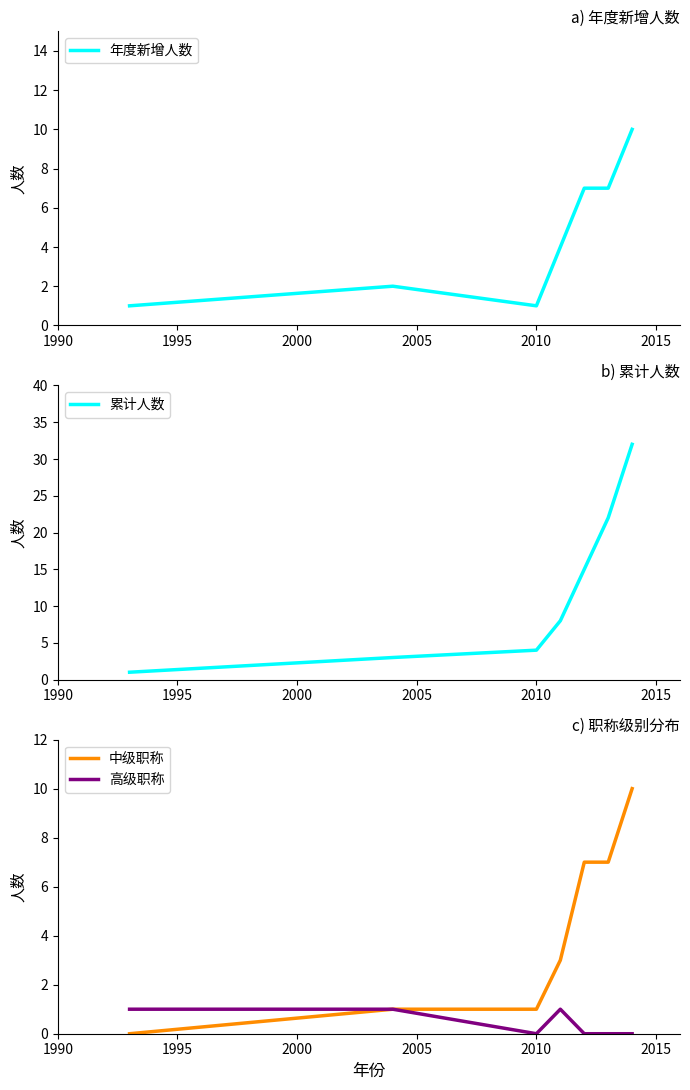

What is the highest value of the 年度新增人数 series?

10